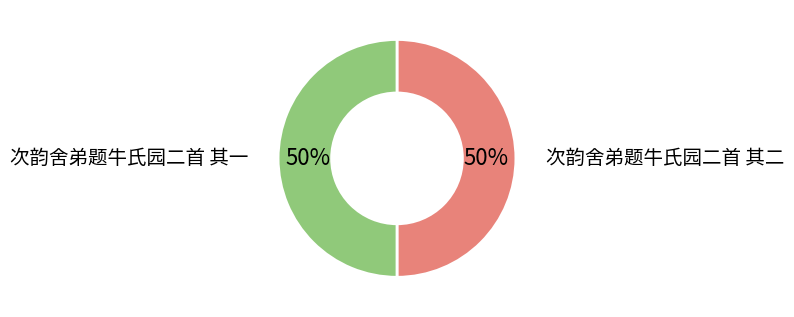

To the nearest percent, what is the average slice percentage?

50%